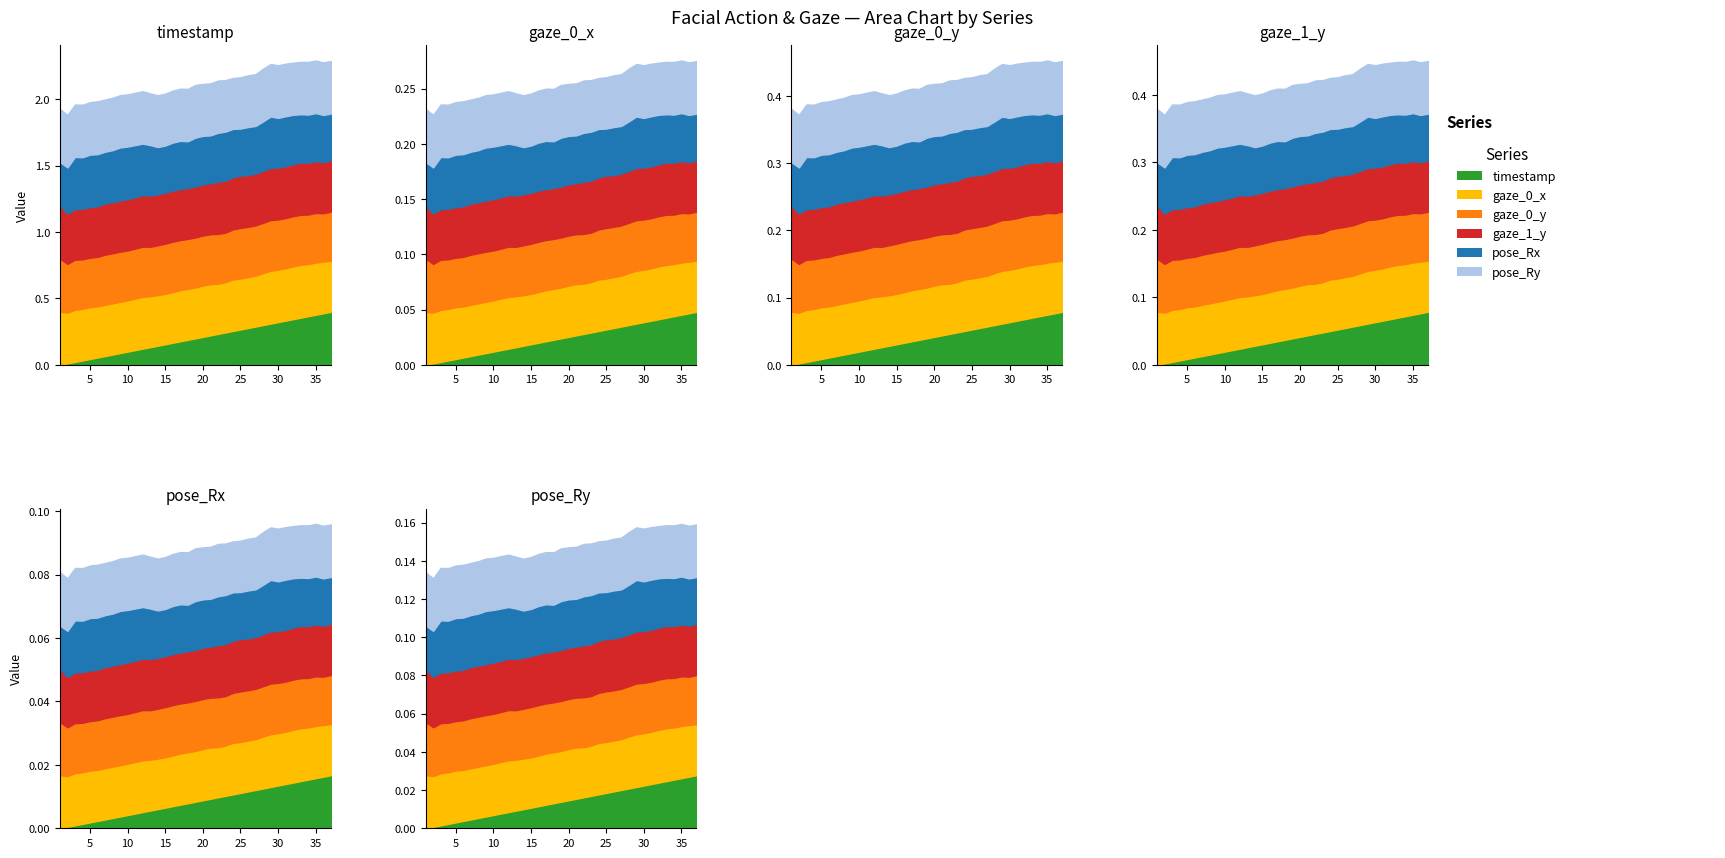

How many data points does each series have?

37